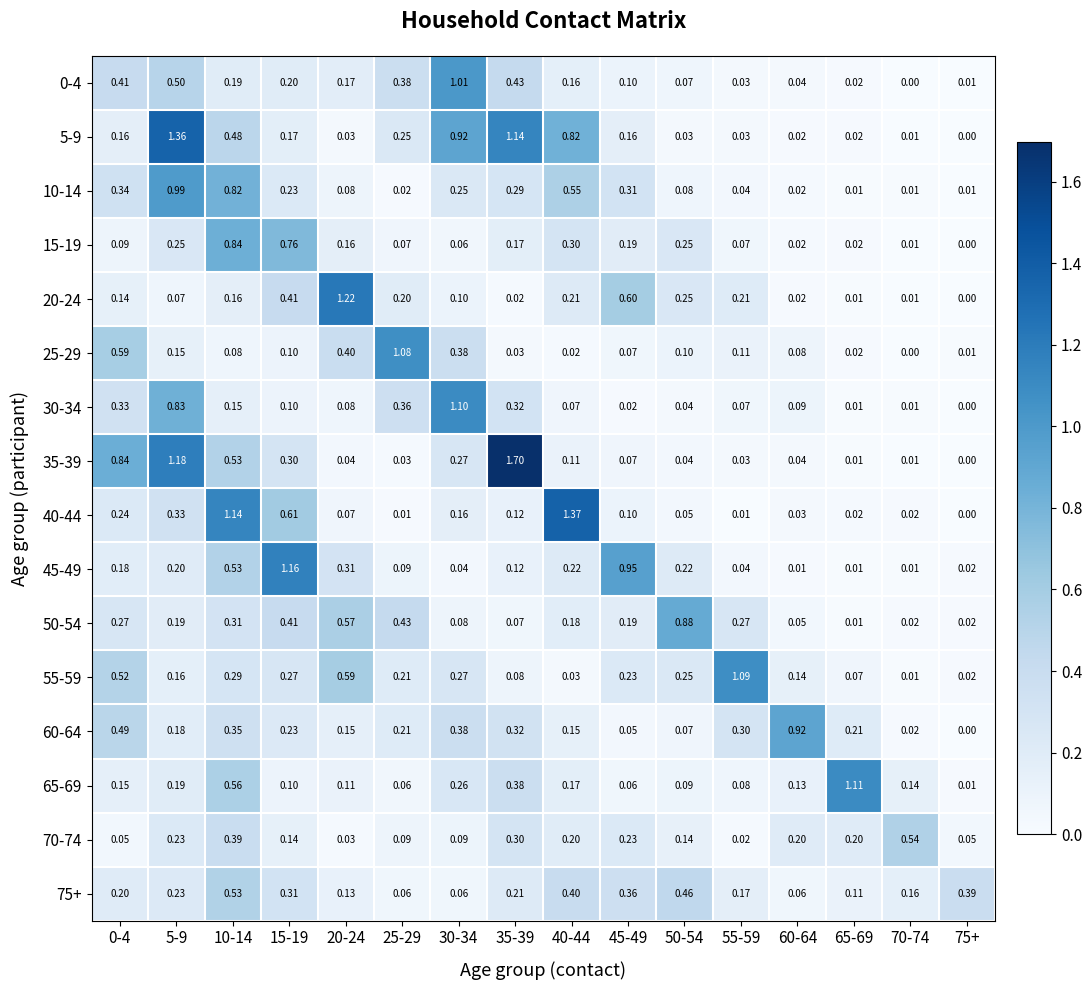

Is the value of 70-74 at 75+ greater than the value of 10-14 at 50-54?

No